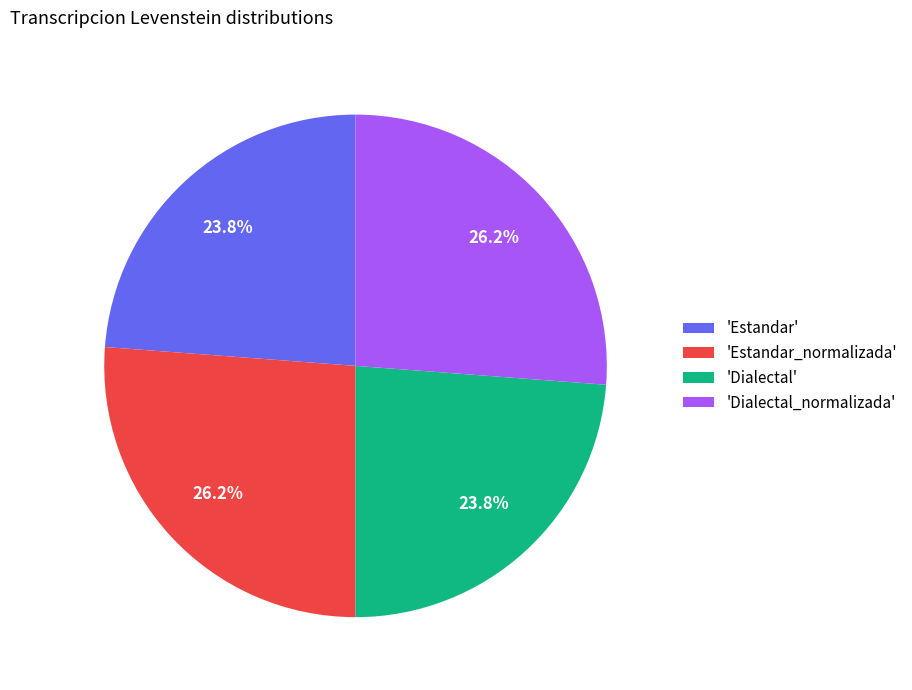

Combined, what portion of the pie is 'Dialectal_normalizada' and 'Dialectal'?

50.0%